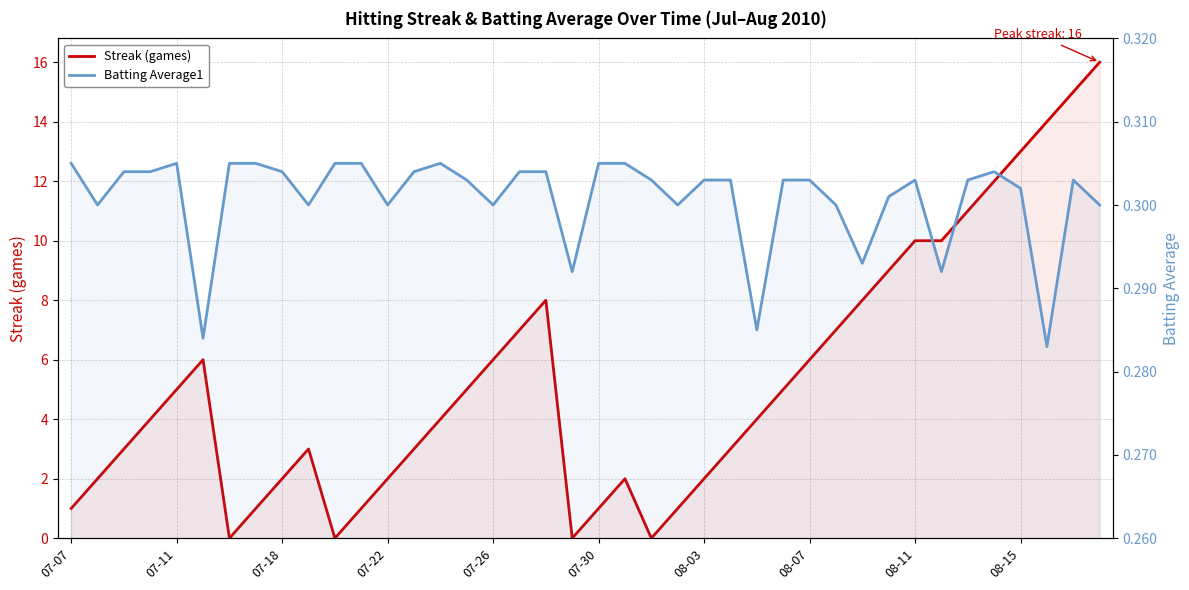

Where is Batting Average1 nearest to the value 0?

37